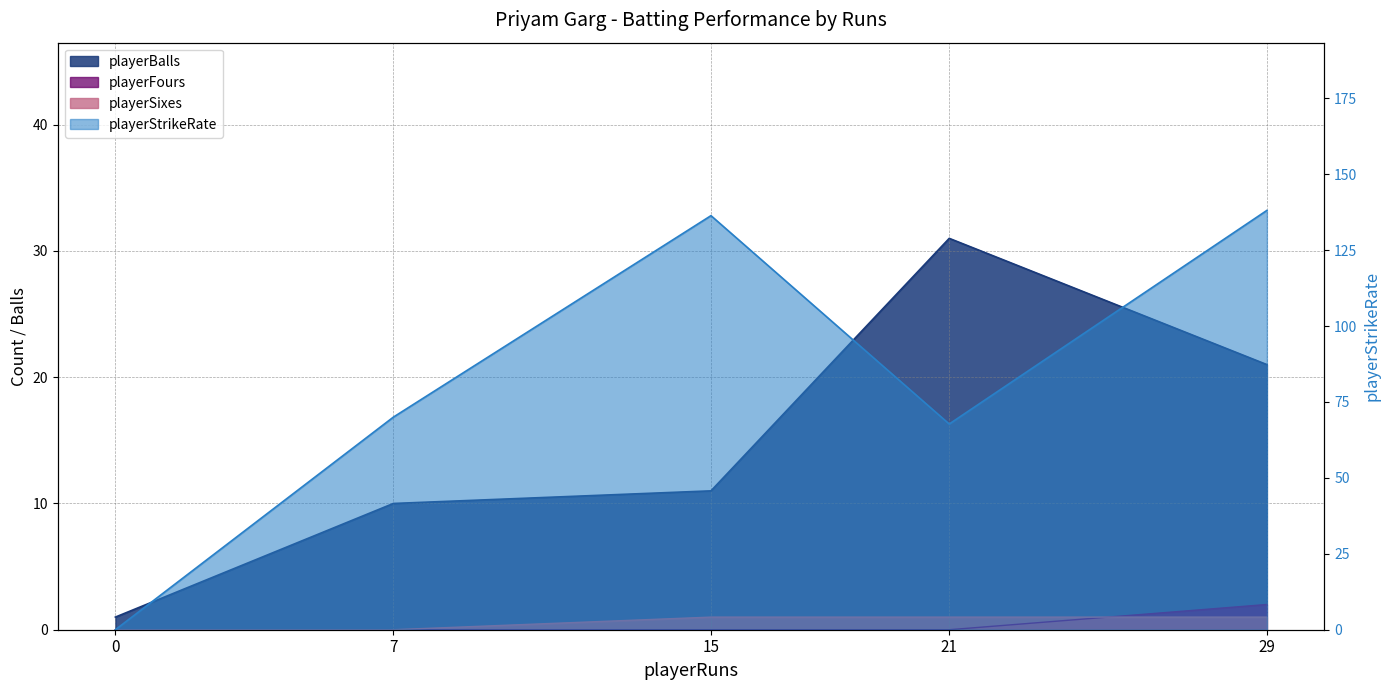

Does the chart have visible grid lines?

Yes